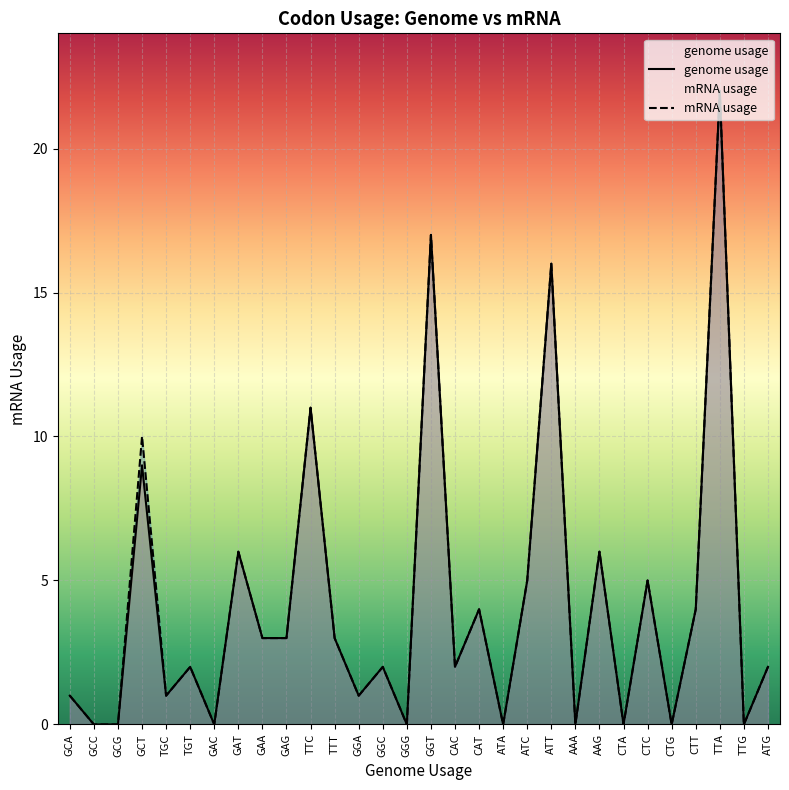

Which series has the largest total across all categories?

mRNA usage